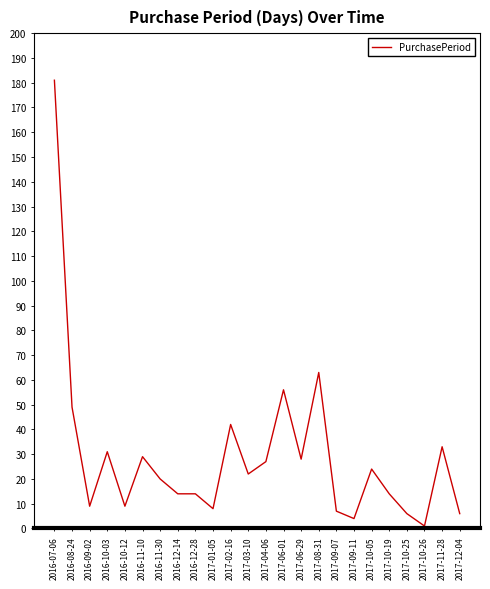

What is the greatest value displayed?

181